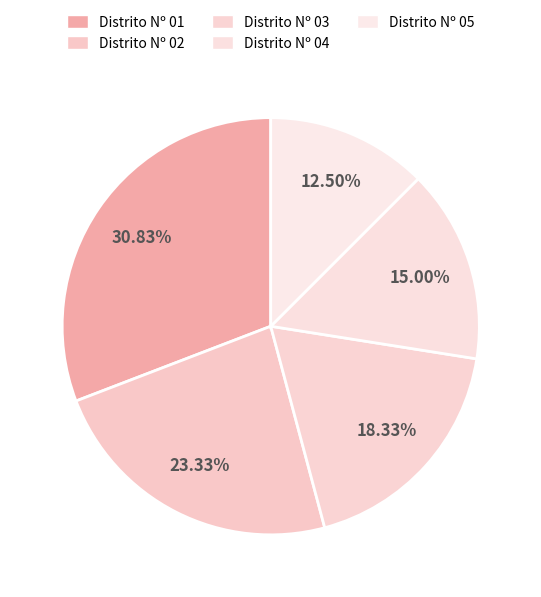

Does Distrito Nº 01 represent more than half of the total?

No